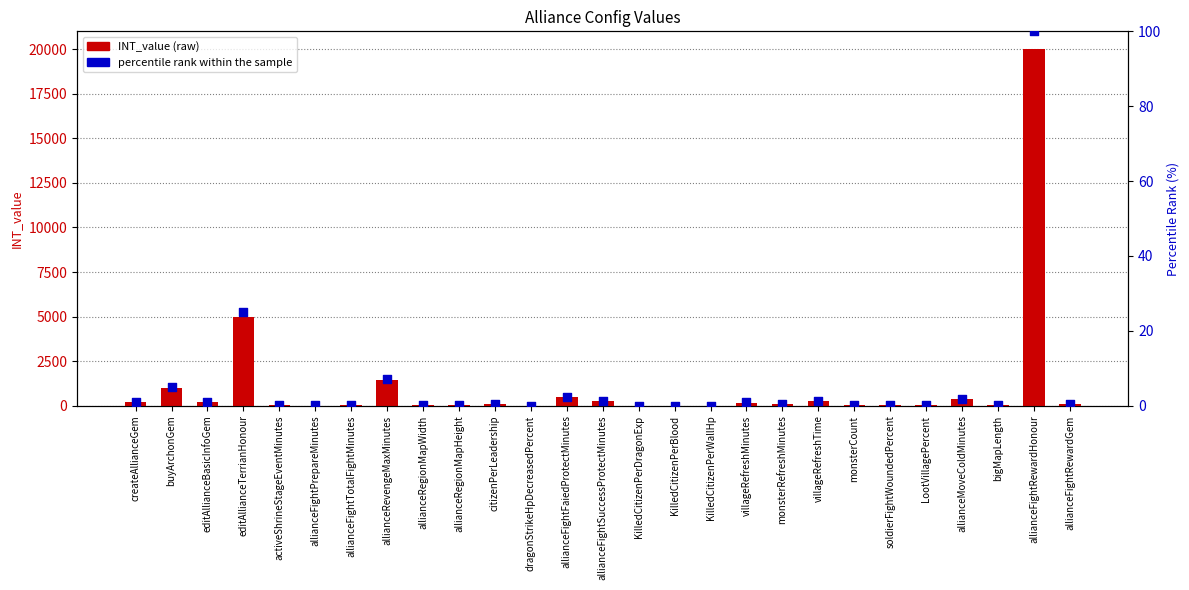

What are all the series names shown in the legend?

INT_value (raw), percentile rank within the sample